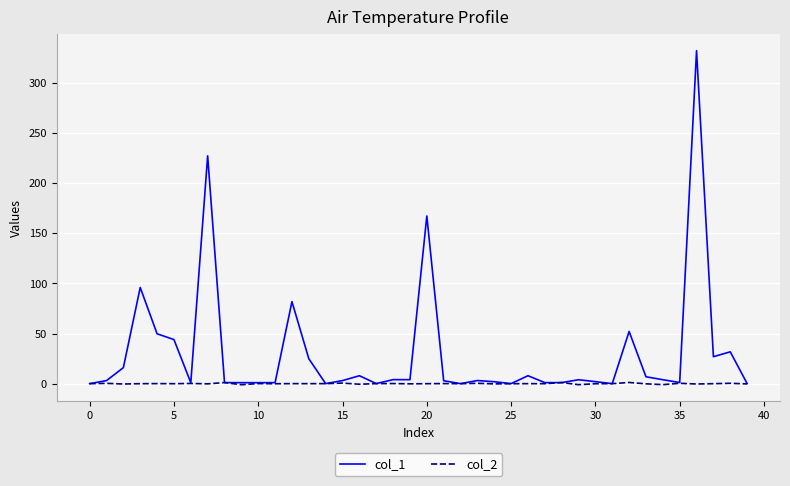

Which series has the largest range (max minus min)?

col_1